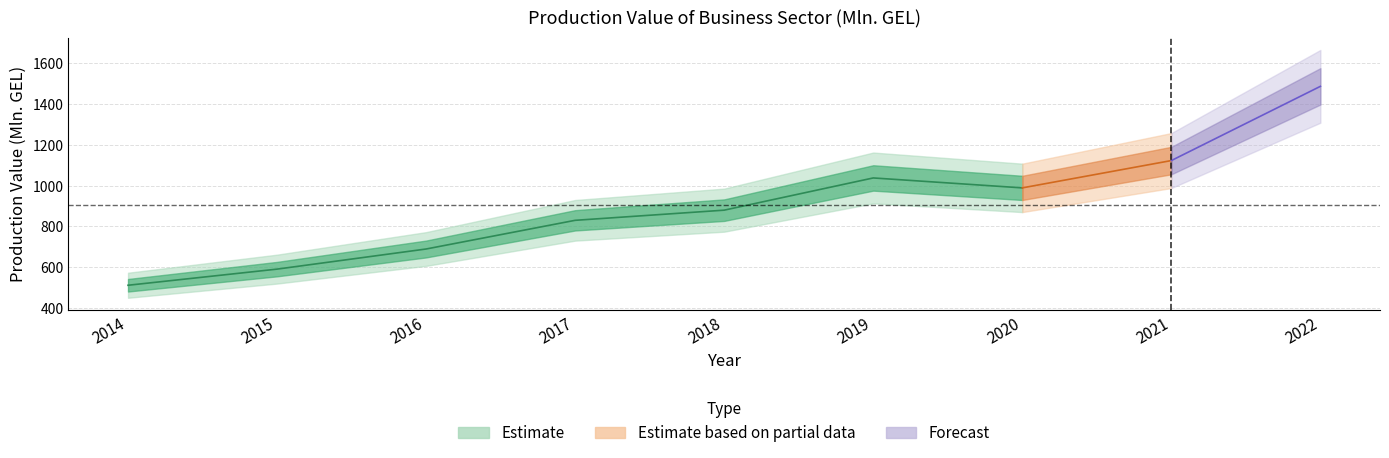

What is the value of the 4th point from the left?

829.8